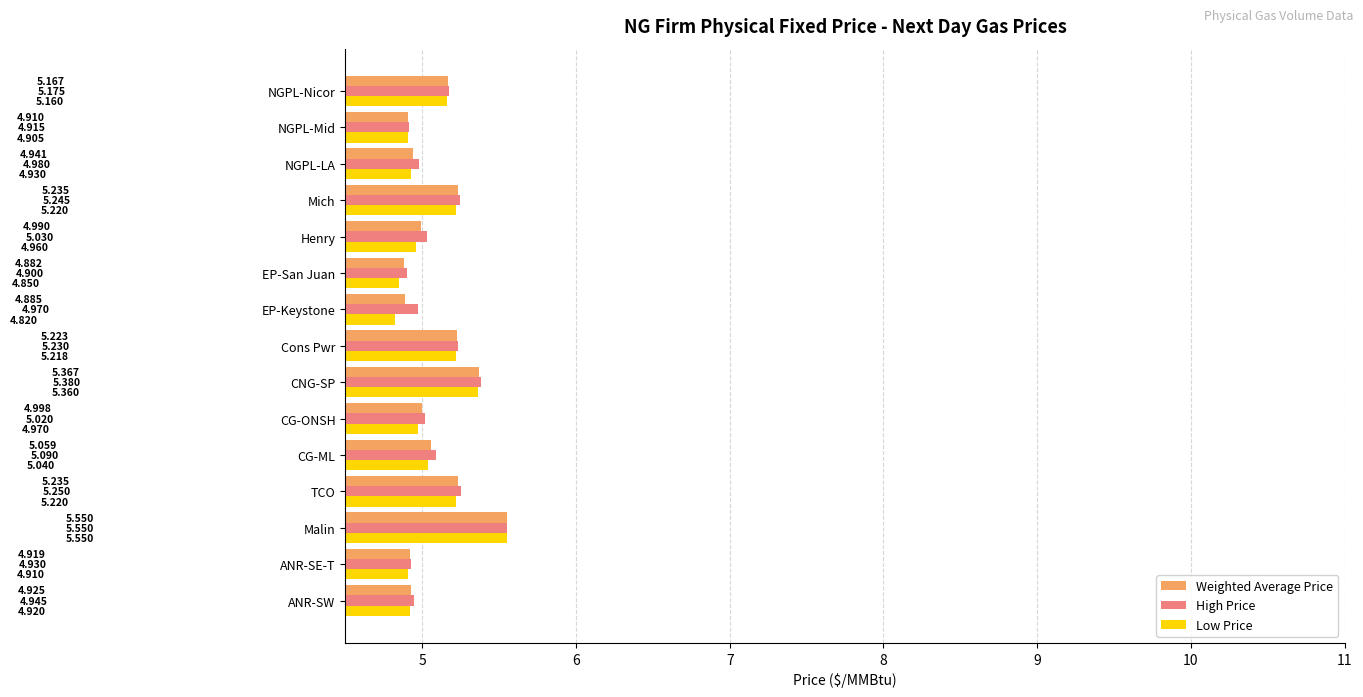

Rank the series by their average value, from lowest to highest.

Low Price, Weighted Average Price, High Price